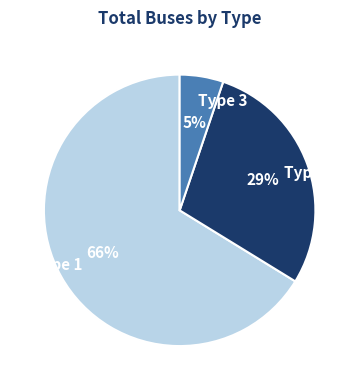

Between Type 3 and Type 2, which is larger?

Type 2